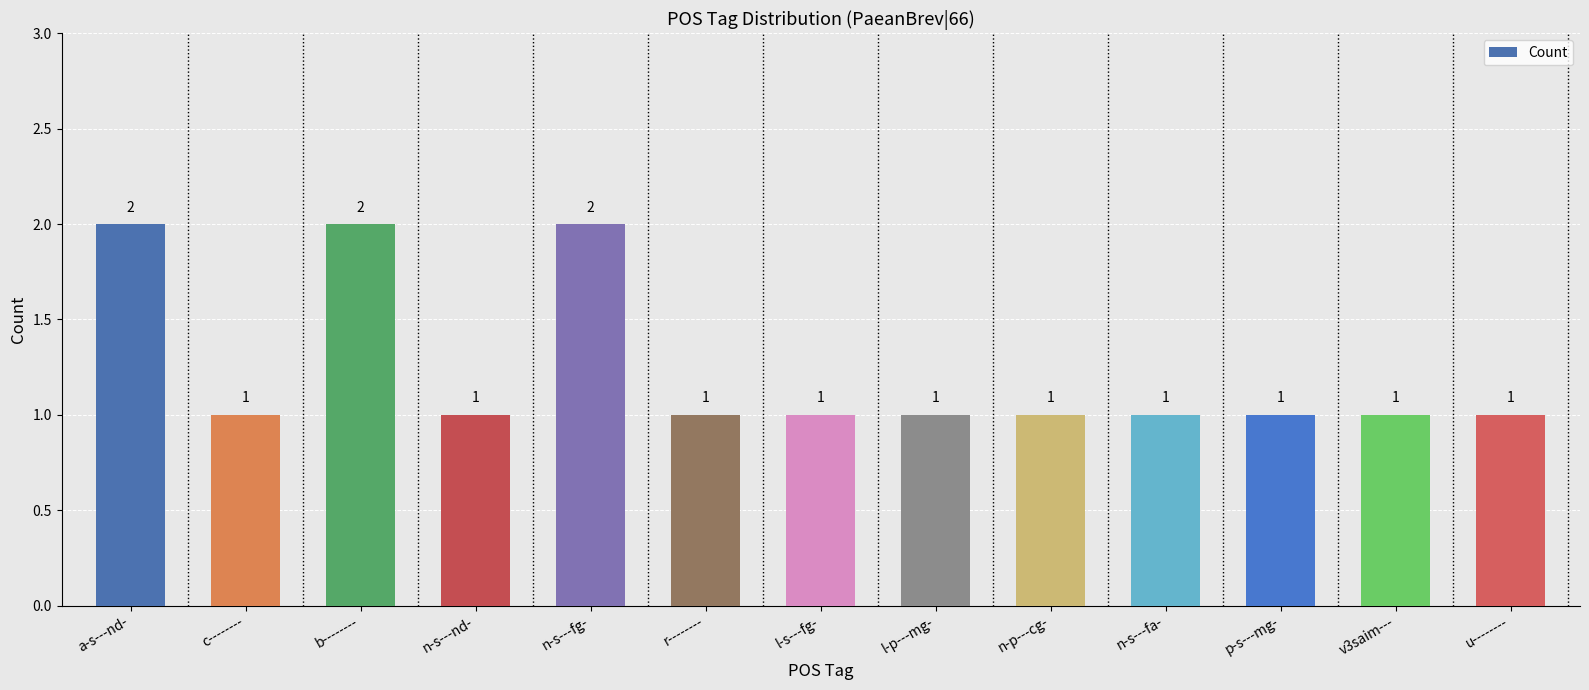

What is the ratio of the value at b-------- to the value at a-s---nd-?

1.0